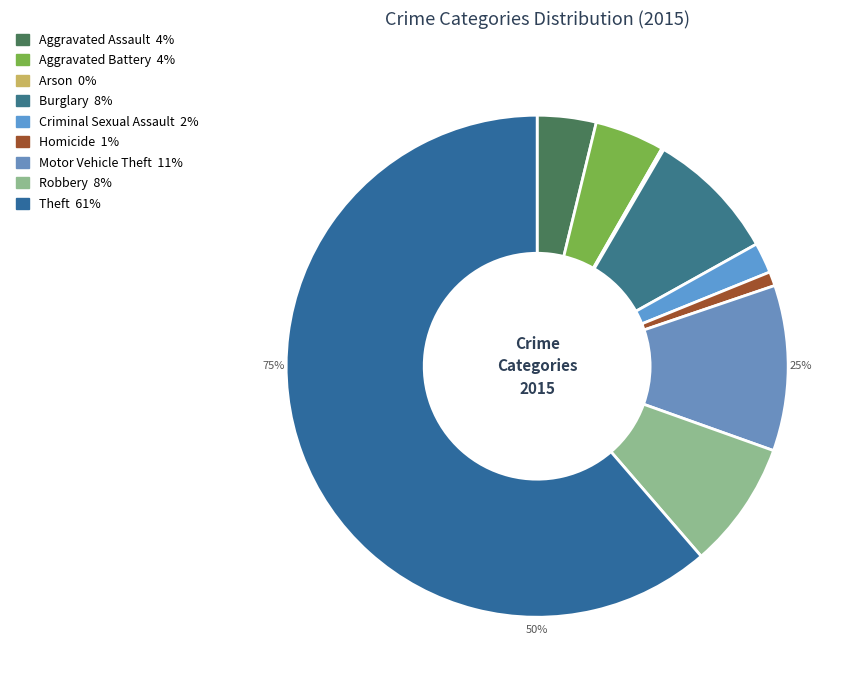

To the nearest percent, what is the combined percentage of Aggravated Assault and Criminal Sexual Assault?

6%